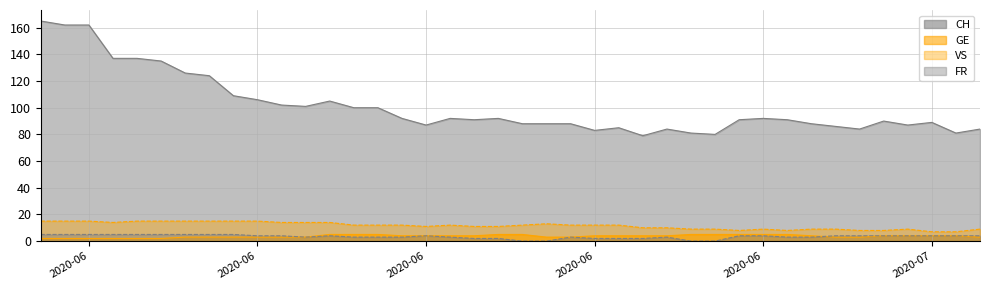

True or false: CH has a value of 120 at 38.

False